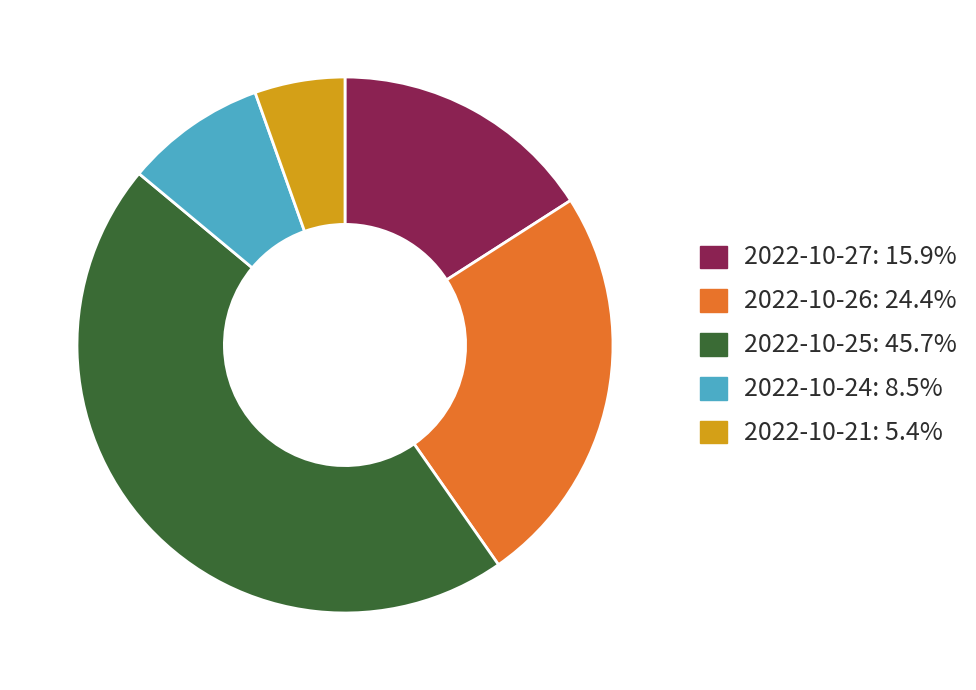

Do 2022-10-24: 8.5% and 2022-10-27: 15.9% together represent more than half of the pie?

No